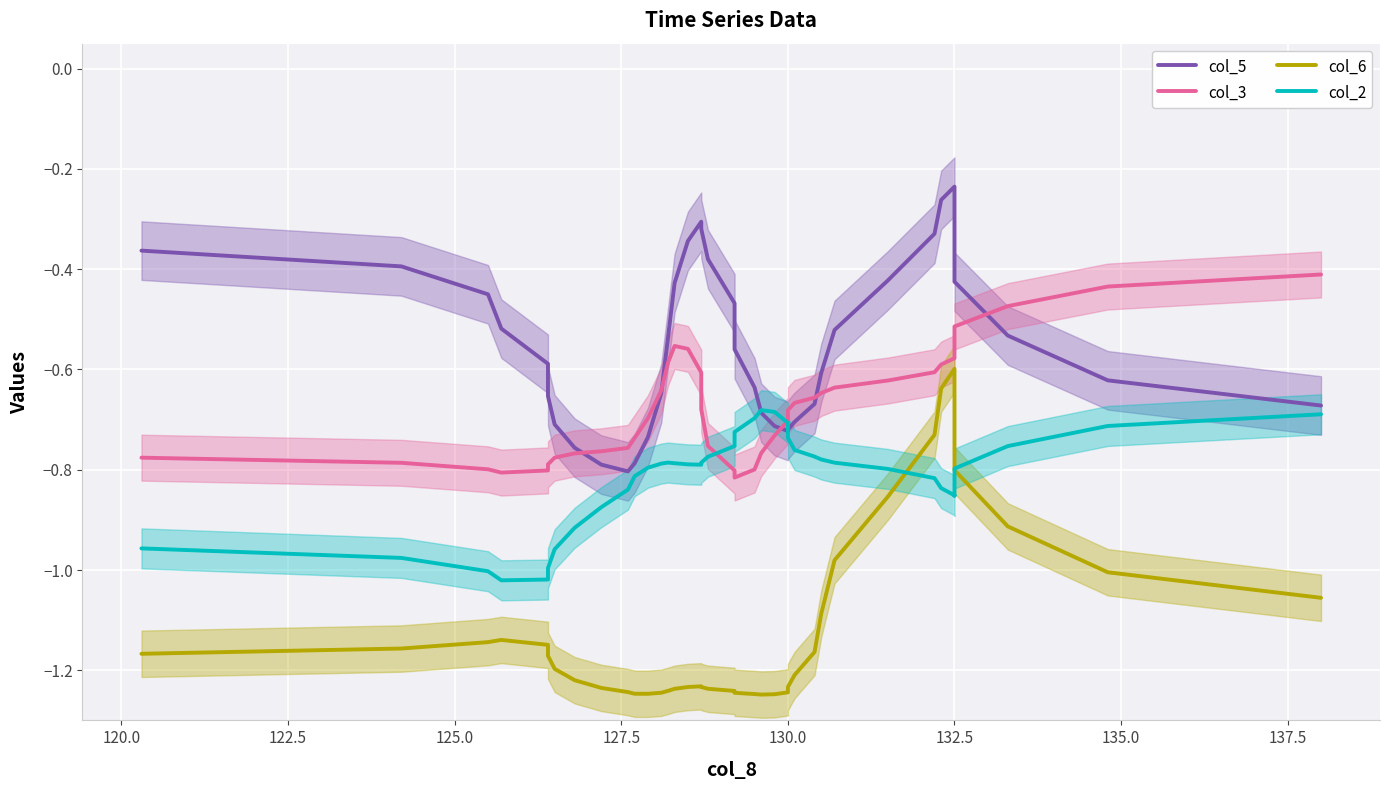

True or false: col_6 and col_3 intersect in this chart.

False